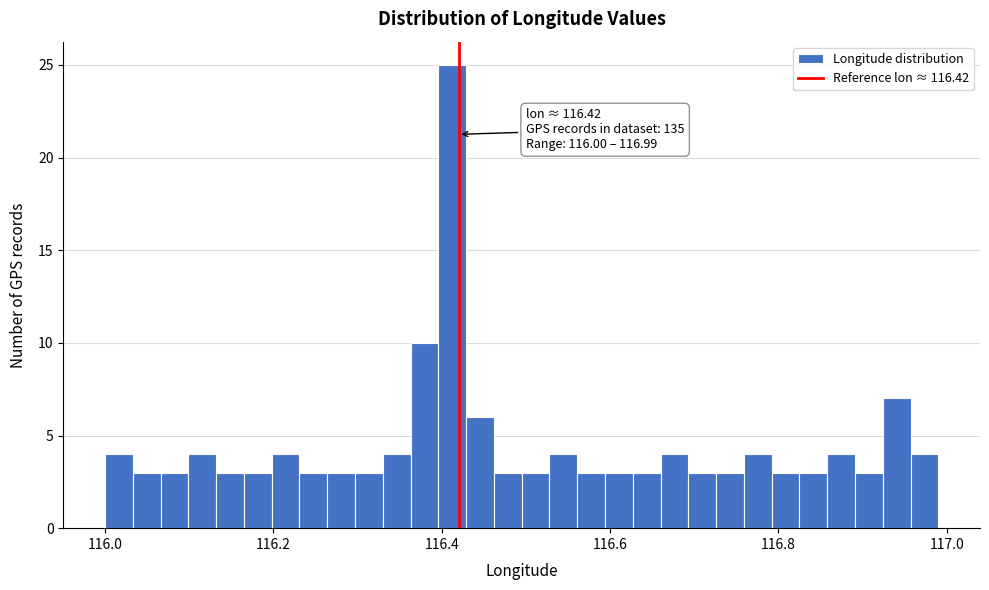

Read against the x-axis, roughly where is the centre of the tallest bar?

116.42